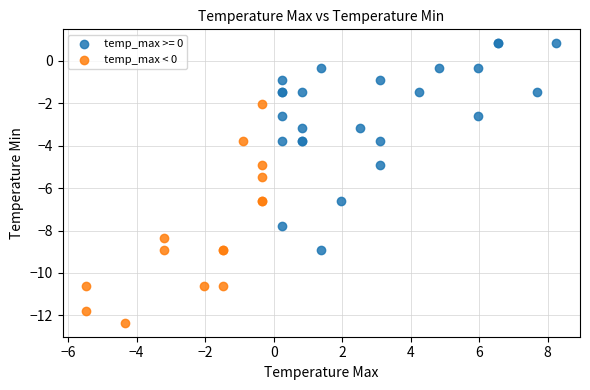

Which series reaches the minimum Y coordinate?

temp_max < 0